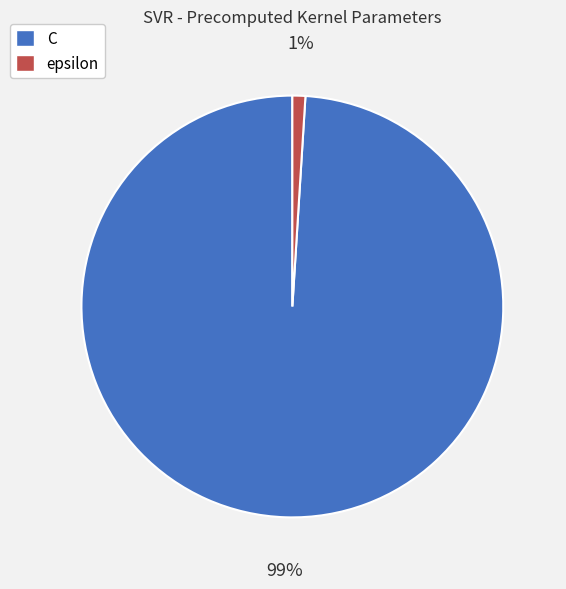

What percentage is the epsilon slice, to the nearest percent?

1%